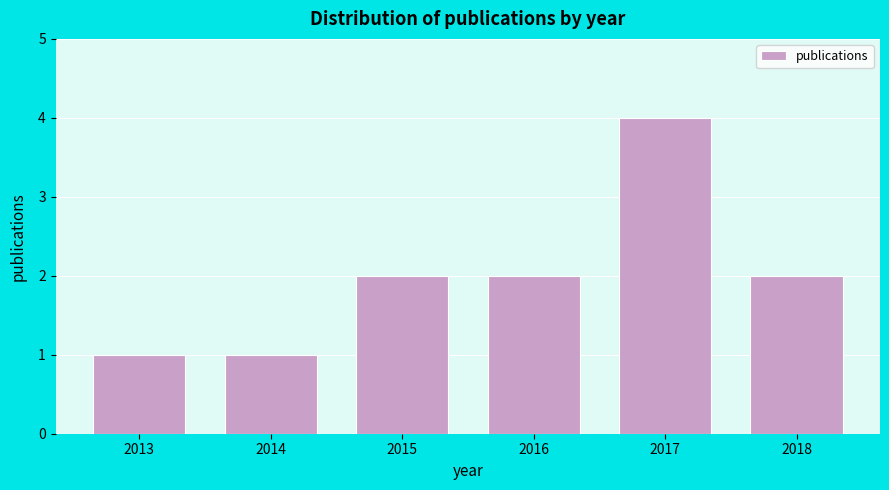

What is the height of the bar covering 2016.5 to 2017.5 on the x-axis? The values are not printed on the chart, so give them approximately, as read against the axis.

4